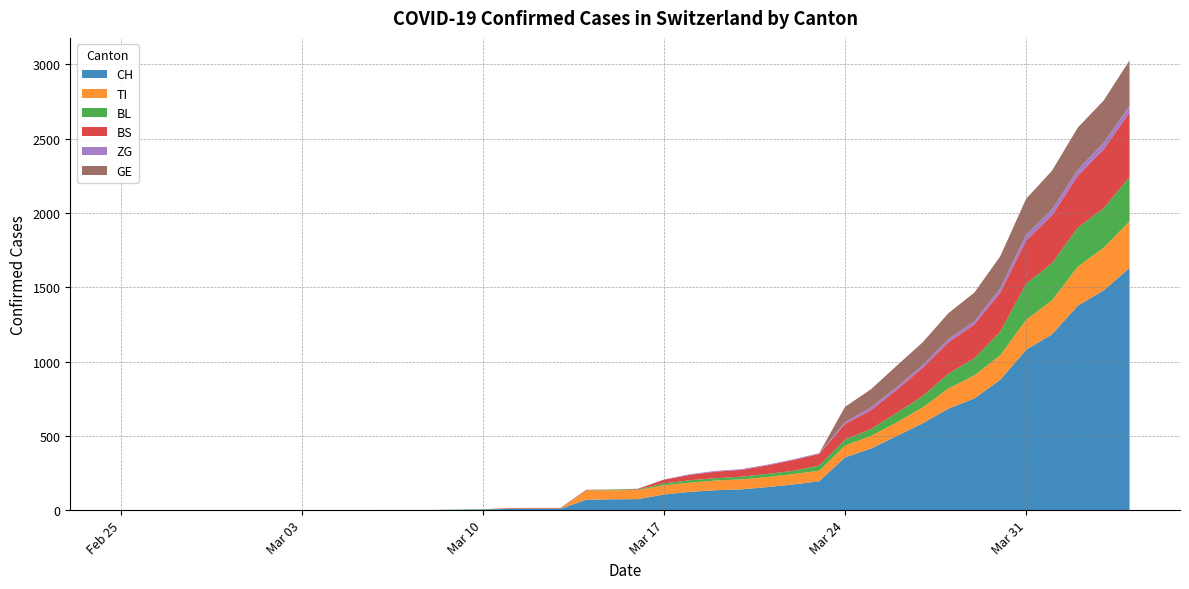

Reading left to right, extract all data points from this chart.

CH: 2020-02-25=0	2020-02-26=0	2020-02-27=0	2020-02-28=0	2020-02-29=0	2020-03-01=0	2020-03-02=0	2020-03-03=0	2020-03-04=0	2020-03-05=0	2020-03-06=1	2020-03-07=1	2020-03-08=1	2020-03-09=3	2020-03-10=4	2020-03-11=8	2020-03-12=9	2020-03-13=9	2020-03-14=70	2020-03-15=73	2020-03-16=74	2020-03-17=105	2020-03-18=123	2020-03-19=134	2020-03-20=140	2020-03-21=155	2020-03-22=173	2020-03-23=194	2020-03-24=355	2020-03-25=414	2020-03-26=499	2020-03-27=584	2020-03-28=683	2020-03-29=752	2020-03-30=877	2020-03-31=1079	2020-04-01=1183	2020-04-02=1376	2020-04-03=1479	2020-04-04=1630
TI: 2020-02-25=0	2020-02-26=0	2020-02-27=0	2020-02-28=0	2020-02-29=0	2020-03-01=0	2020-03-02=0	2020-03-03=0	2020-03-04=0	2020-03-05=0	2020-03-06=0	2020-03-07=0	2020-03-08=0	2020-03-09=0	2020-03-10=0	2020-03-11=0	2020-03-12=0	2020-03-13=0	2020-03-14=61	2020-03-15=61	2020-03-16=61	2020-03-17=62	2020-03-18=62	2020-03-19=65	2020-03-20=67	2020-03-21=68	2020-03-22=70	2020-03-23=71	2020-03-24=80	2020-03-25=85	2020-03-26=91	2020-03-27=107	2020-03-28=136	2020-03-29=155	2020-03-30=165	2020-03-31=202	2020-04-01=229	2020-04-02=263	2020-04-03=287	2020-04-04=314
BL: 2020-02-25=0	2020-02-26=0	2020-02-27=0	2020-02-28=0	2020-02-29=0	2020-03-01=0	2020-03-02=0	2020-03-03=0	2020-03-04=0	2020-03-05=0	2020-03-06=0	2020-03-07=0	2020-03-08=0	2020-03-09=1	2020-03-10=2	2020-03-11=2	2020-03-12=2	2020-03-13=2	2020-03-14=2	2020-03-15=5	2020-03-16=5	2020-03-17=13	2020-03-18=16	2020-03-19=16	2020-03-20=18	2020-03-21=21	2020-03-22=21	2020-03-23=35	2020-03-24=40	2020-03-25=46	2020-03-26=65	2020-03-27=76	2020-03-28=100	2020-03-29=115	2020-03-30=158	2020-03-31=242	2020-04-01=249	2020-04-02=262	2020-04-03=266	2020-04-04=298
BS: 2020-02-25=0	2020-02-26=0	2020-02-27=0	2020-02-28=0	2020-02-29=0	2020-03-01=0	2020-03-02=0	2020-03-03=0	2020-03-04=0	2020-03-05=0	2020-03-06=0	2020-03-07=0	2020-03-08=0	2020-03-09=0	2020-03-10=0	2020-03-11=4	2020-03-12=4	2020-03-13=4	2020-03-14=4	2020-03-15=0	2020-03-16=4	2020-03-17=25	2020-03-18=36	2020-03-19=44	2020-03-20=46	2020-03-21=57	2020-03-22=73	2020-03-23=78	2020-03-24=105	2020-03-25=128	2020-03-26=155	2020-03-27=191	2020-03-28=211	2020-03-29=228	2020-03-30=263	2020-03-31=292	2020-04-01=323	2020-04-02=350	2020-04-03=397	2020-04-04=434
ZG: 2020-02-25=0	2020-02-26=0	2020-02-27=0	2020-02-28=0	2020-02-29=0	2020-03-01=0	2020-03-02=0	2020-03-03=0	2020-03-04=0	2020-03-05=0	2020-03-06=0	2020-03-07=0	2020-03-08=0	2020-03-09=0	2020-03-10=0	2020-03-11=0	2020-03-12=0	2020-03-13=0	2020-03-14=0	2020-03-15=0	2020-03-16=0	2020-03-17=1	2020-03-18=5	2020-03-19=5	2020-03-20=5	2020-03-21=5	2020-03-22=5	2020-03-23=5	2020-03-24=12	2020-03-25=18	2020-03-26=18	2020-03-27=18	2020-03-28=21	2020-03-29=21	2020-03-30=29	2020-03-31=39	2020-04-01=40	2020-04-02=41	2020-04-03=44	2020-04-04=46
GE: 2020-02-25=0	2020-02-26=0	2020-02-27=0	2020-02-28=0	2020-02-29=0	2020-03-01=0	2020-03-02=0	2020-03-03=0	2020-03-04=0	2020-03-05=0	2020-03-06=0	2020-03-07=0	2020-03-08=0	2020-03-09=0	2020-03-10=0	2020-03-11=0	2020-03-12=0	2020-03-13=0	2020-03-14=0	2020-03-15=0	2020-03-16=0	2020-03-17=0	2020-03-18=0	2020-03-19=0	2020-03-20=0	2020-03-21=0	2020-03-22=0	2020-03-23=0	2020-03-24=103	2020-03-25=122	2020-03-26=144	2020-03-27=153	2020-03-28=175	2020-03-29=193	2020-03-30=216	2020-03-31=241	2020-04-01=260	2020-04-02=283	2020-04-03=284	2020-04-04=305